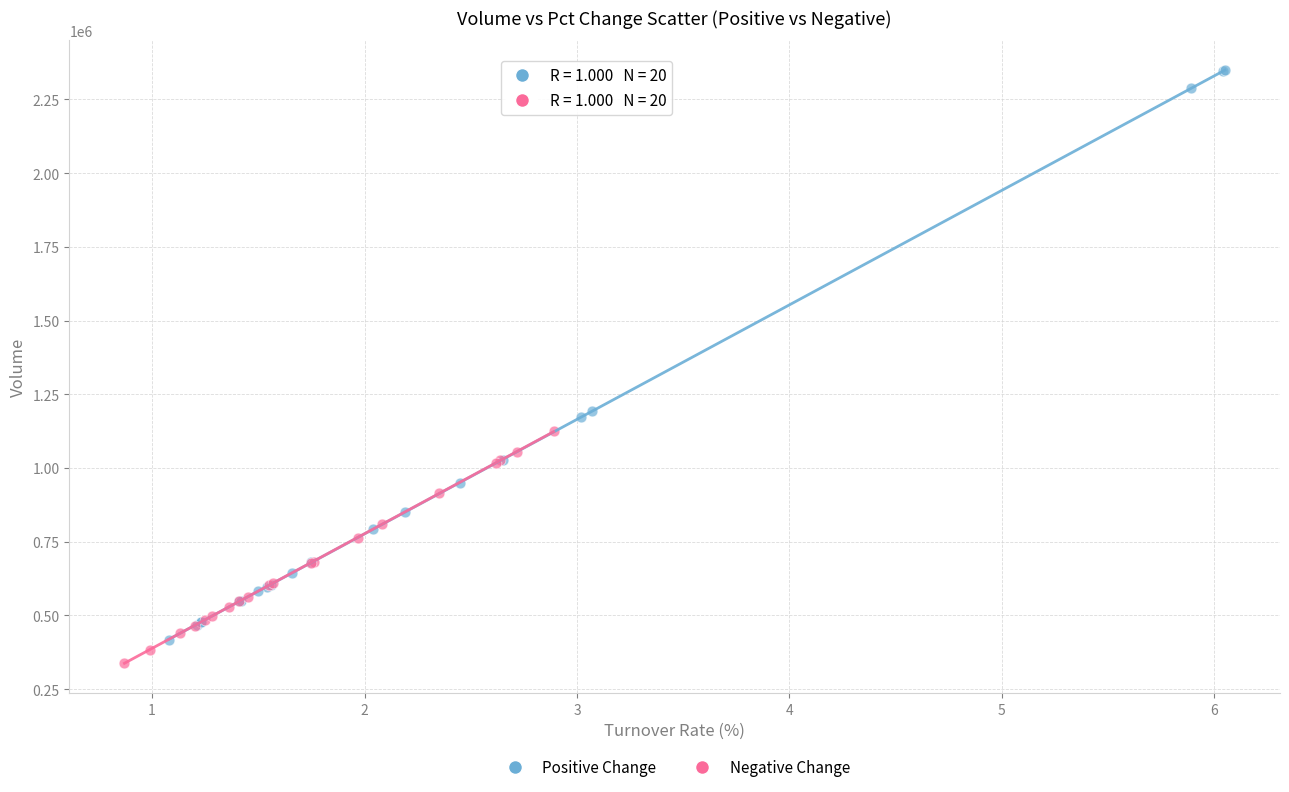

Which series reaches the maximum Y coordinate?

Positive Change